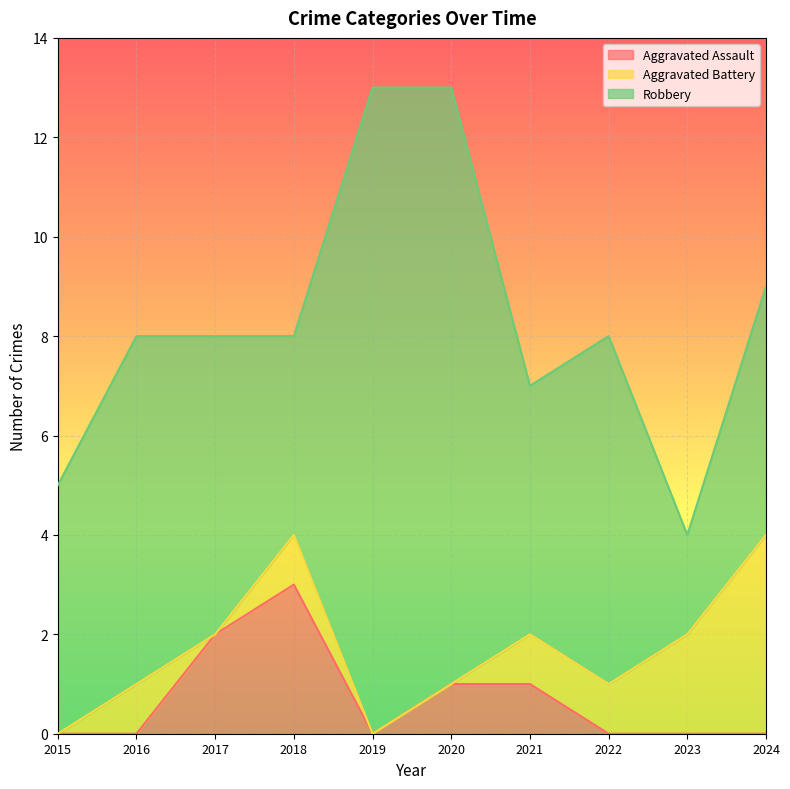

True or false: Aggravated Assault has a value of -1 at 2019.

False